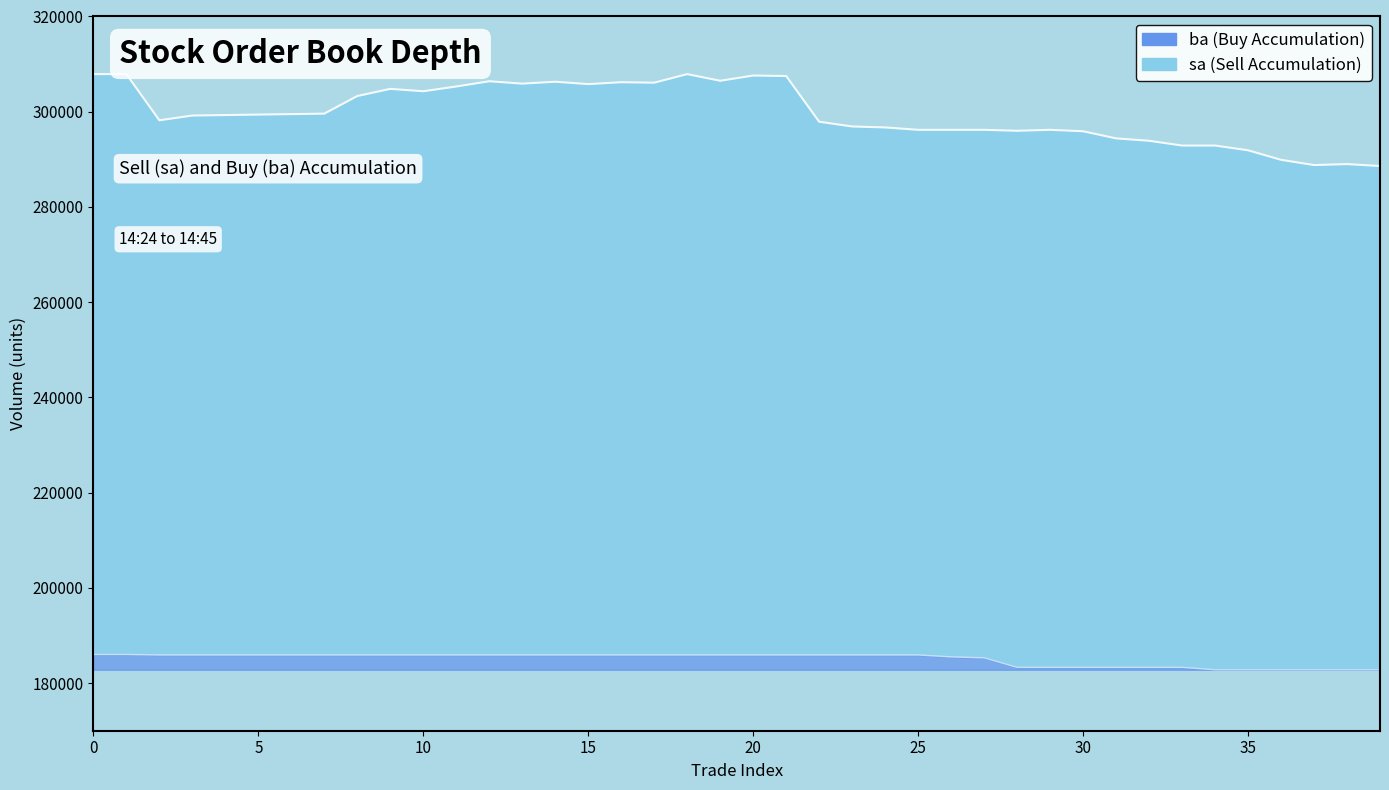

Reading left to right, extract all data points from this chart.

sa: 307900	307900	298200	299200	299300	299400	299500	299600	303300	304800	304300	305300	306400	305900	306300	305800	306200	306100	307900	306500	307600	307500	297900	296900	296700	296200	296200	296200	296000	296200	295900	294400	293900	292900	292900	291900	289900	288800	289000	288600
ba: 186000	186000	185900	185900	185900	185900	185900	185900	185900	185900	185900	185900	185900	185900	185900	185900	185900	185900	185900	185900	185900	185900	185900	185900	185900	185900	185500	185300	183300	183300	183300	183300	183300	183300	182800	182800	182800	182800	182800	182800